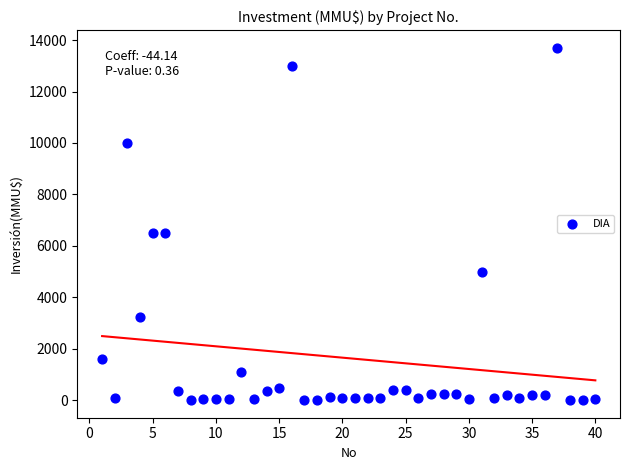

What is the range of X values (max minus min)?

39